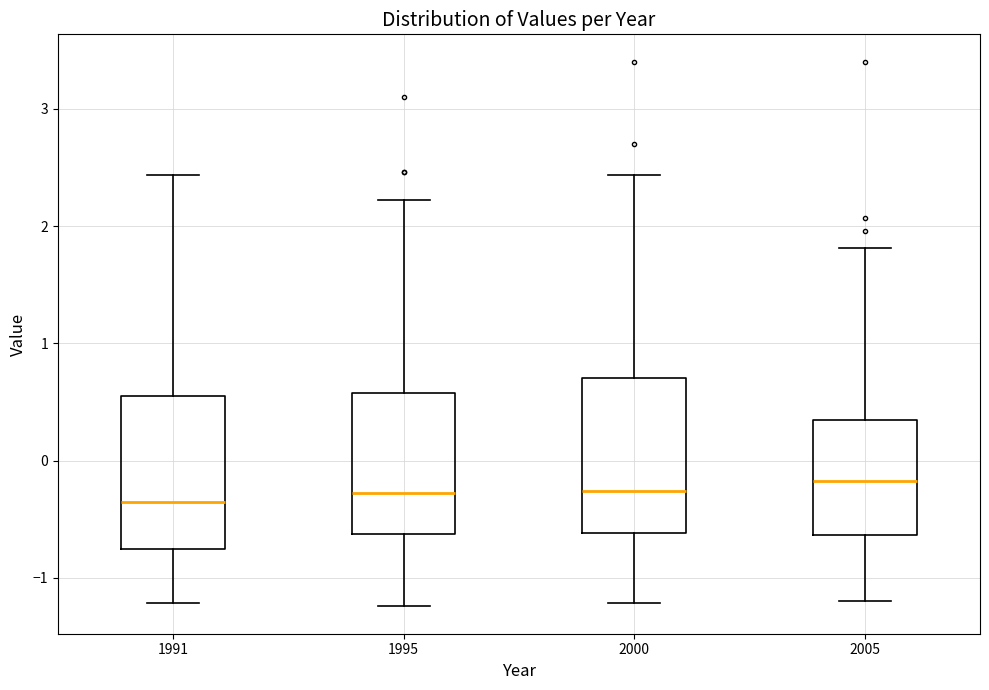

Reading left to right, transcribe this box plot: for each box, give where its median line is, the range the box spans, and where its two whiskers end, as read against the y-axis. The values are not printed on the chart, so give them approximately, as read against the axis.

1991: median -0.4, box -0.7 to 0.6, whiskers -1.2 to 2.4
1995: median -0.3, box -0.6 to 0.6, whiskers -1.2 to 2.2
2000: median -0.3, box -0.6 to 0.7, whiskers -1.2 to 2.4
2005: median -0.2, box -0.6 to 0.3, whiskers -1.2 to 1.8